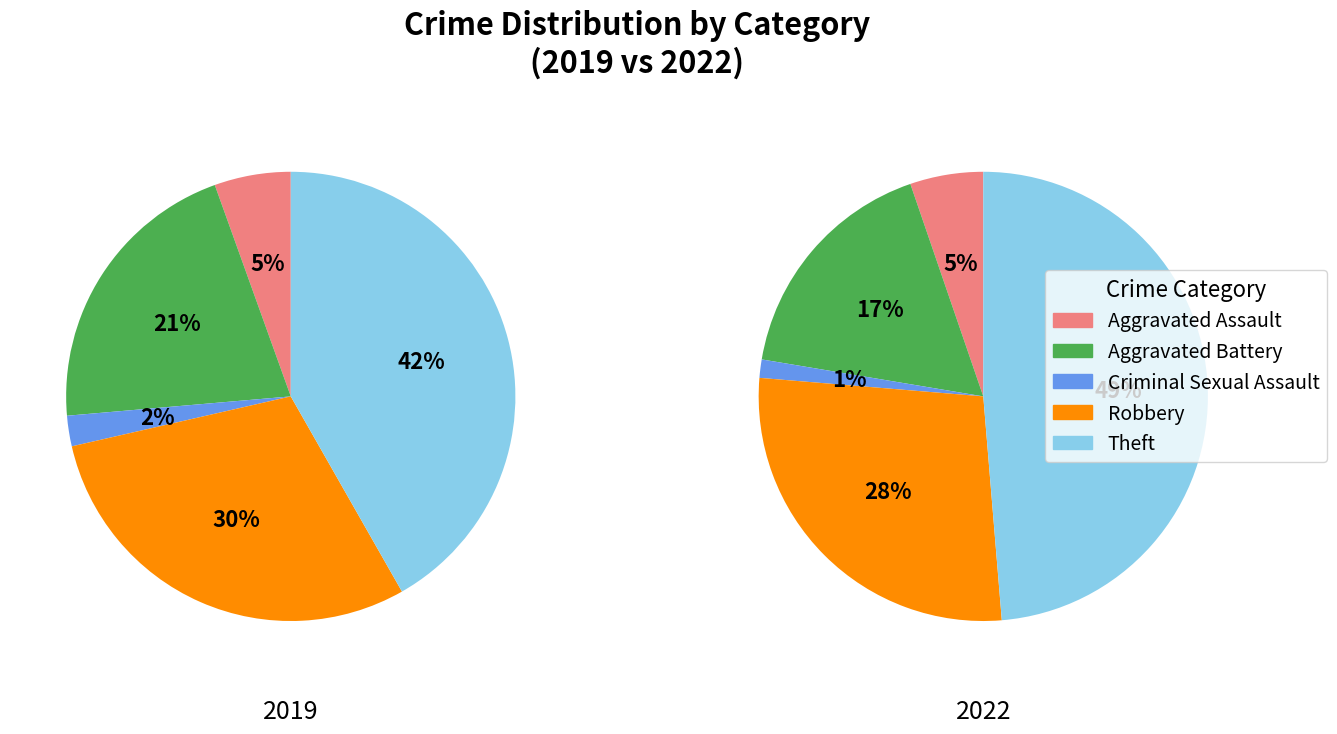

Count the number of slices in the pie.

5